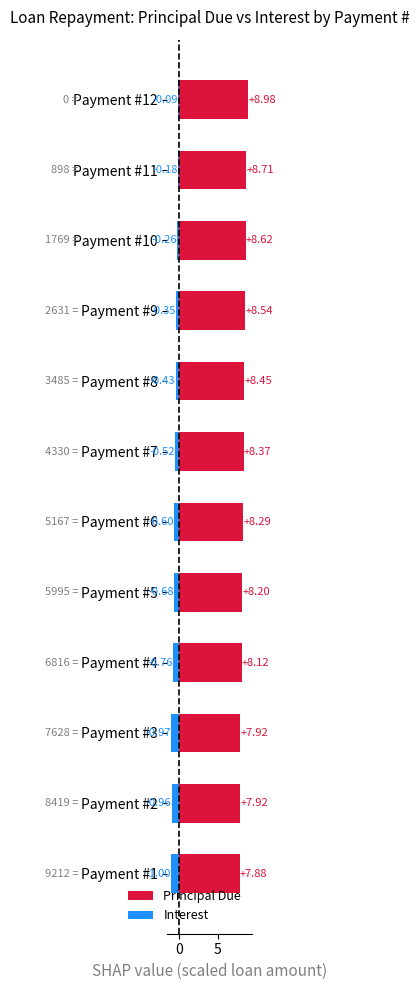

Rank the series by their average value, from highest to lowest.

Principal Due, Interest